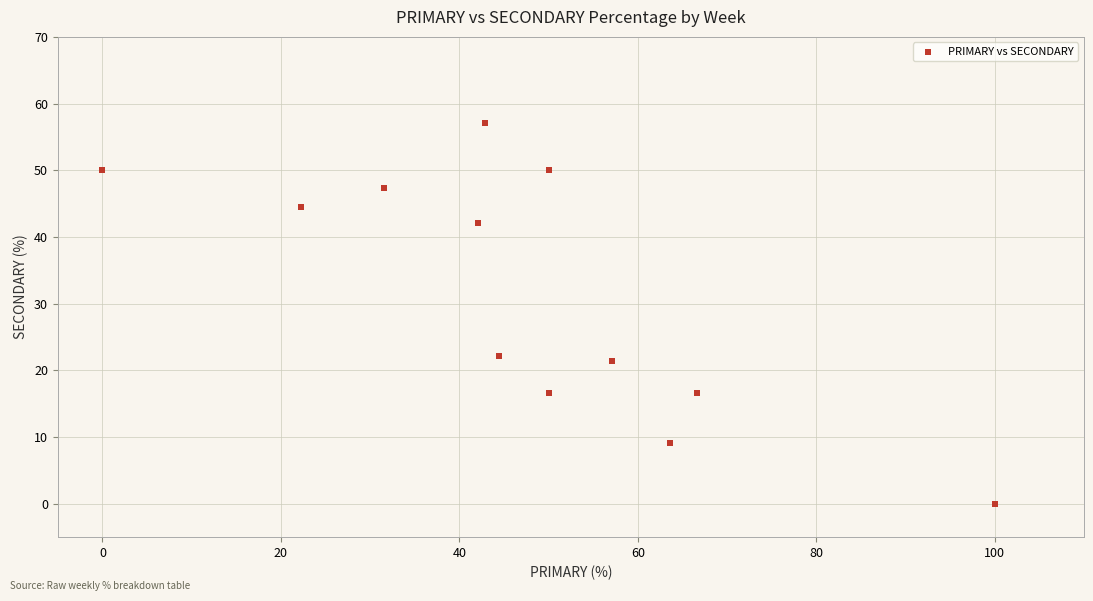

What Y value in the scatter plot is closest to 28?

22.2